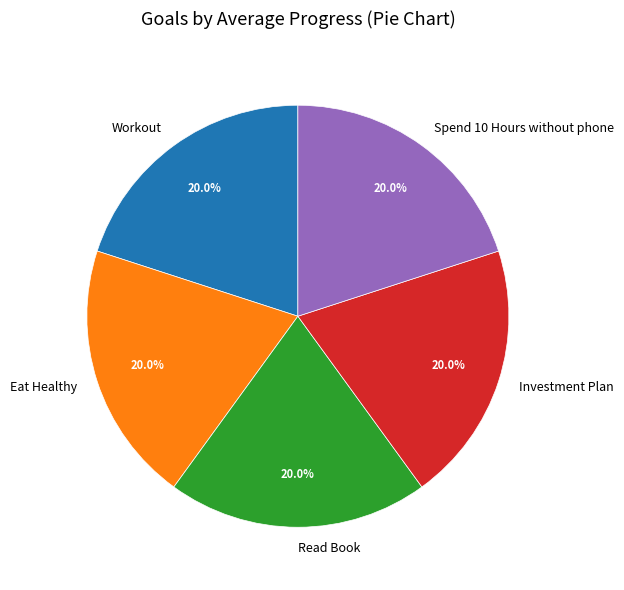

What portion of the pie excludes Eat Healthy?

80.0%